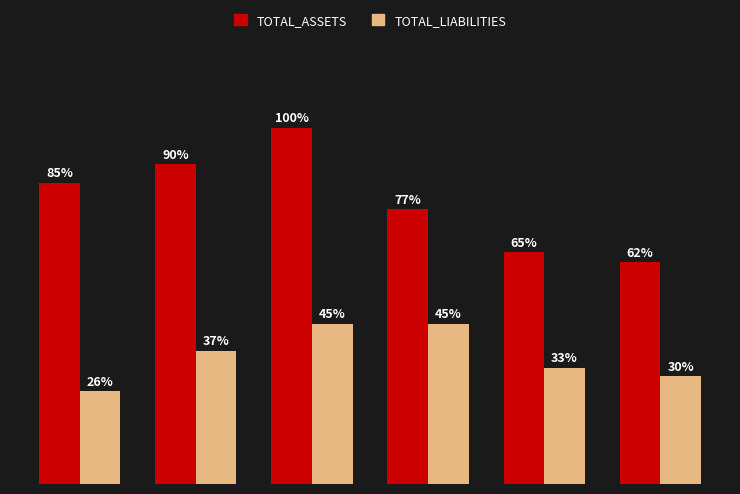

Does the chart contain any negative values?

No